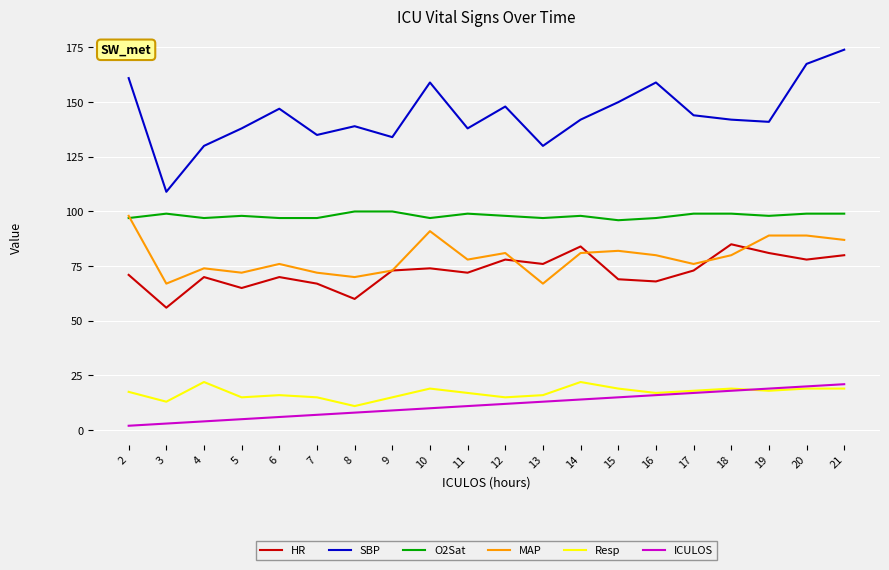

True or false: SBP and Resp cross at least once.

False